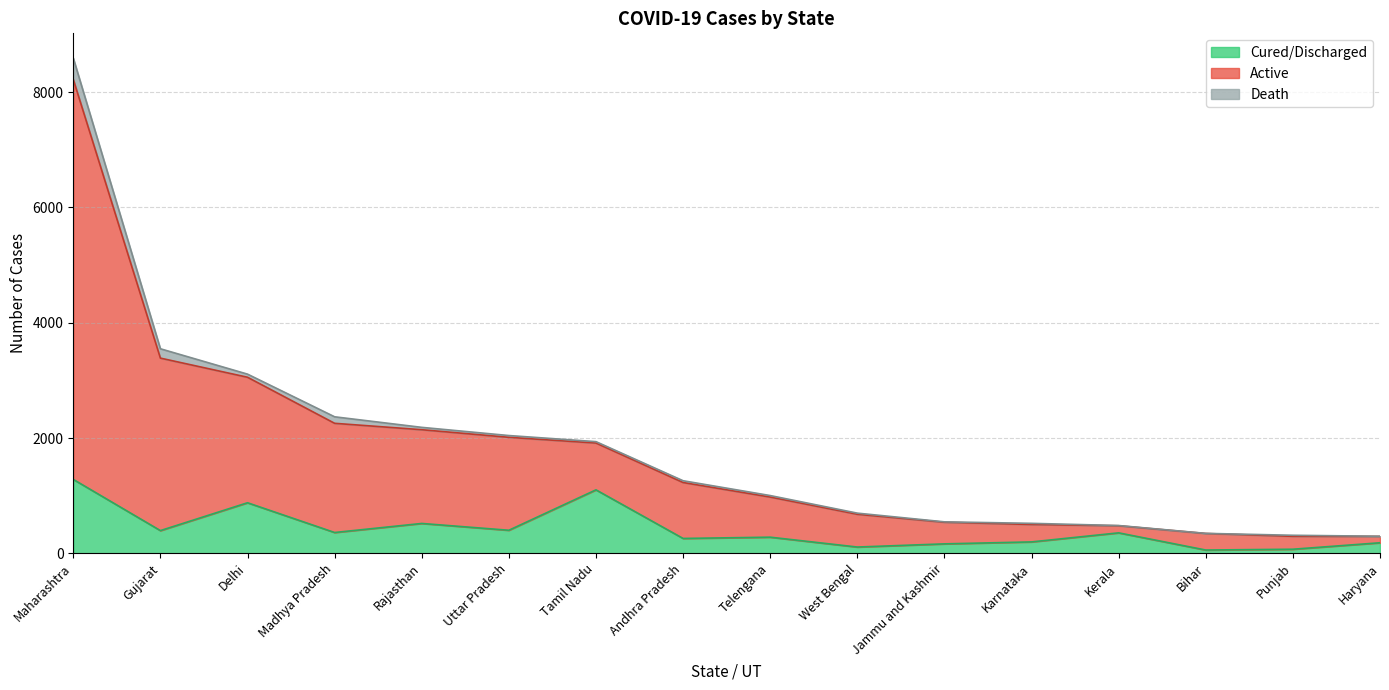

What is the average value of the Cured/Discharged series?

413